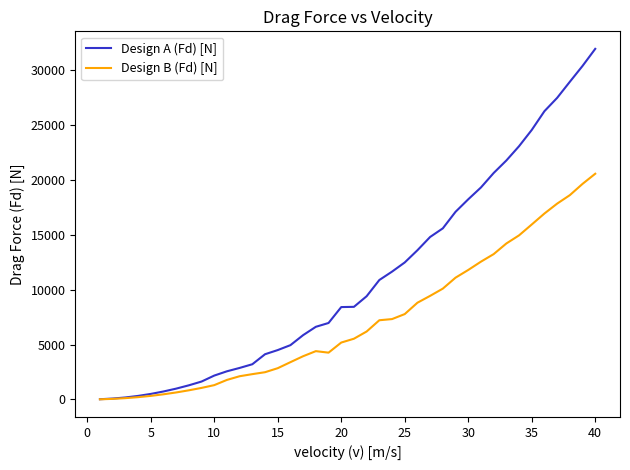

Which series has the largest range (max minus min)?

Design A (Fd) [N]